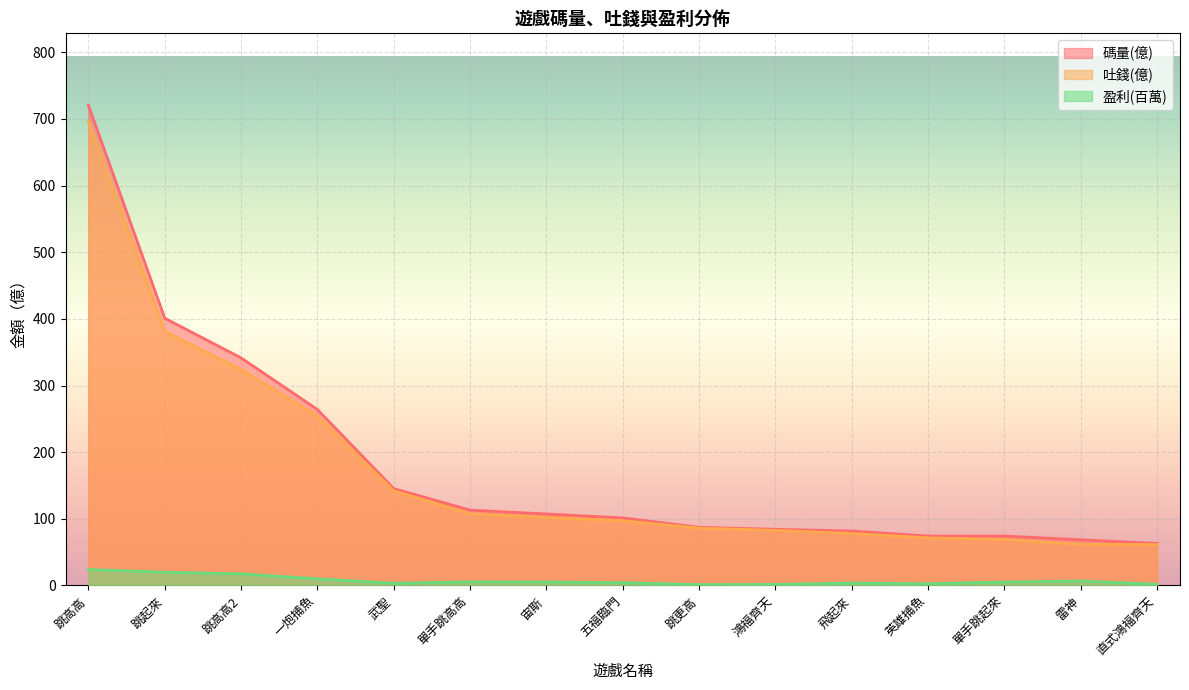

True or false: 吐錢(億) and 碼量(億) intersect in this chart.

False